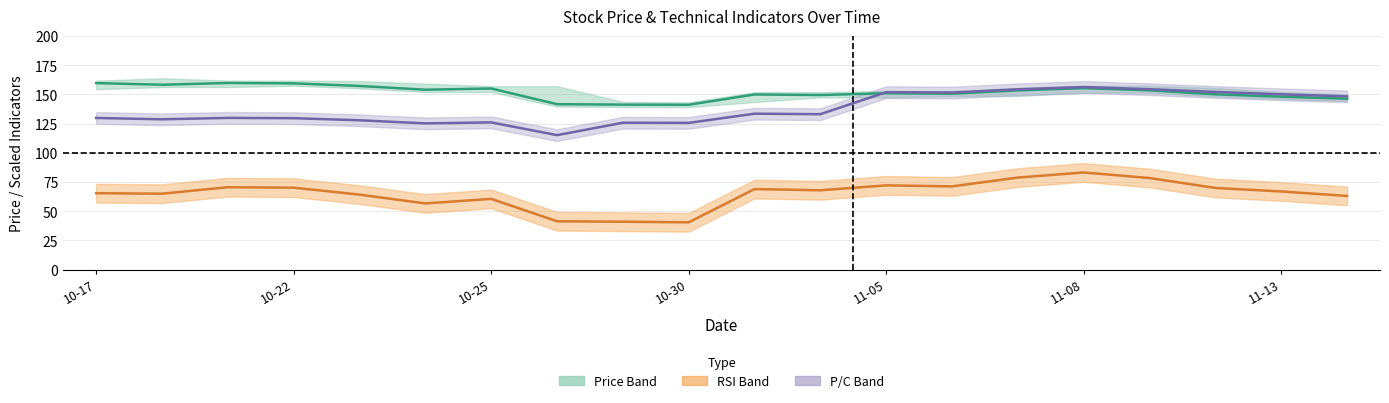

The RSI (scaled) series shows 13.8 at 11-05. True or false?

False